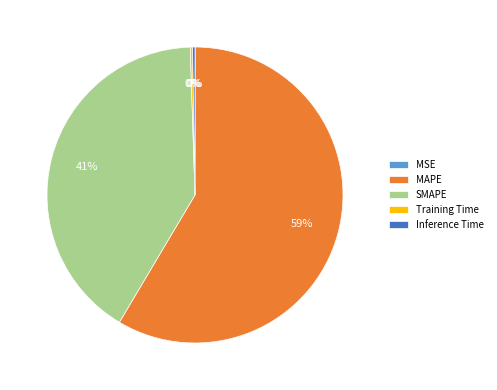

What percentage is the SMAPE slice, to the nearest percent?

41%